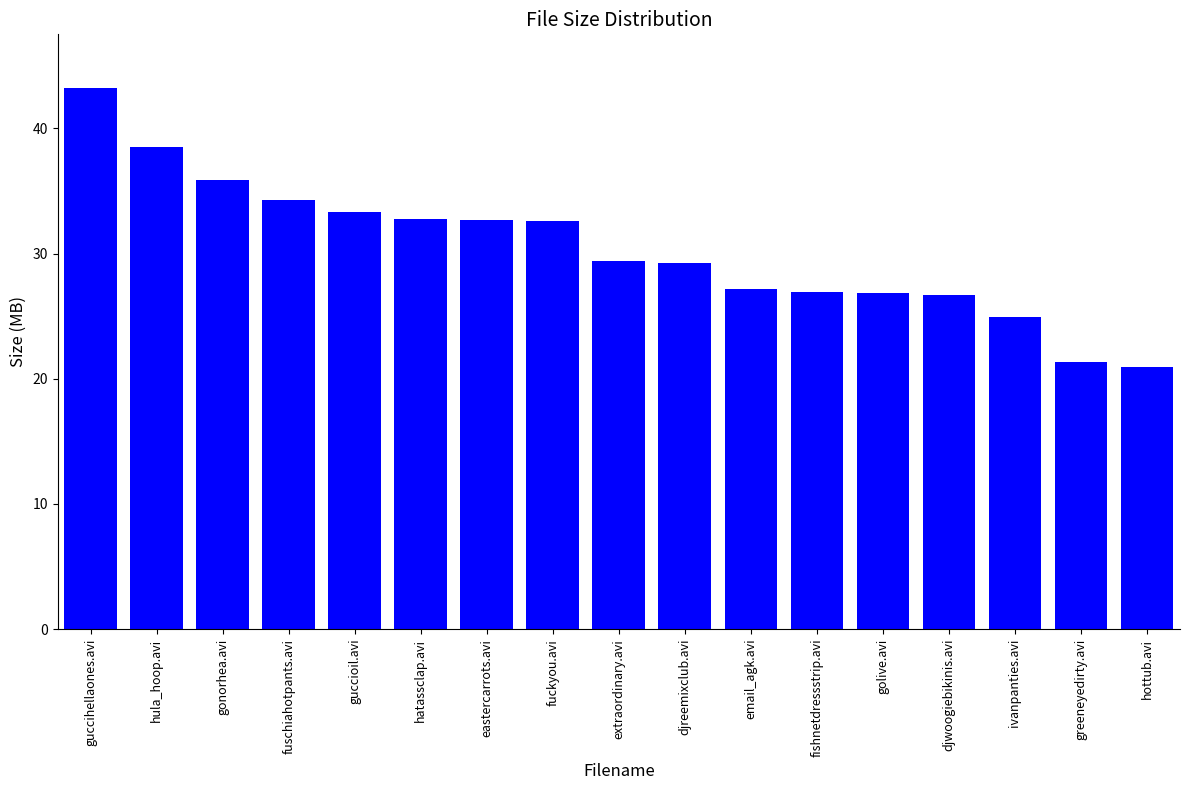

What is the label of the 8th bar from the right?

djreemixclub.avi